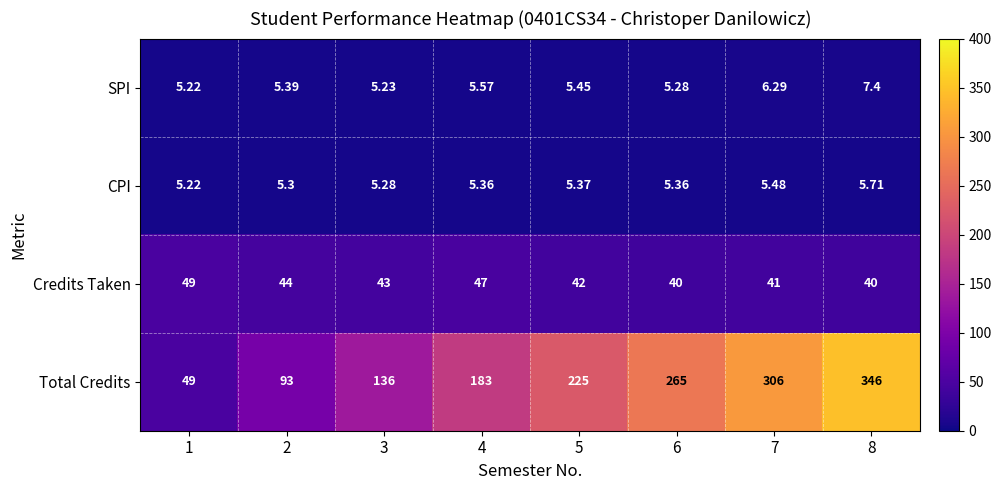

At 4, list the series in order from largest to smallest.

Total Credits, Credits Taken, SPI, CPI